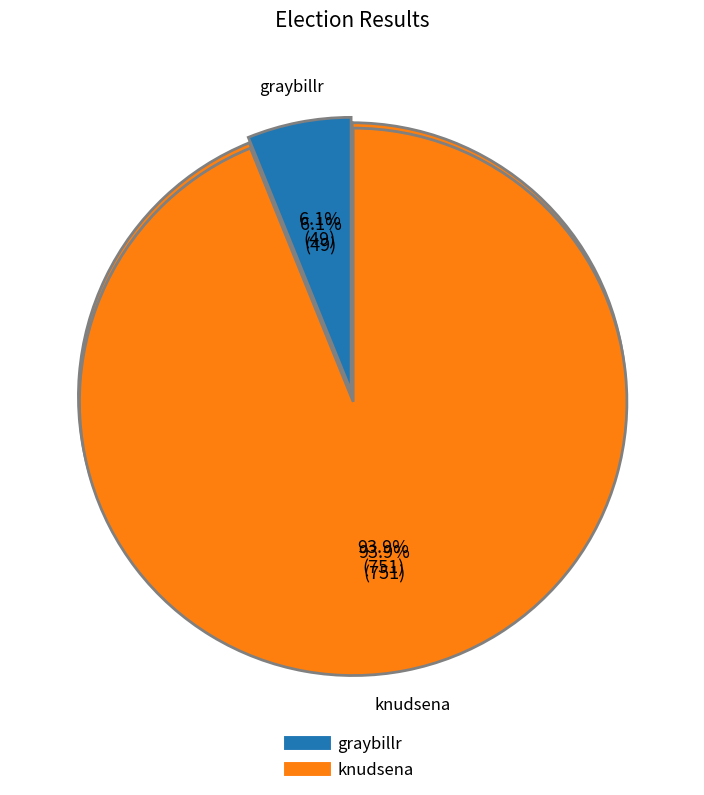

Which slice is the smallest?

graybillr